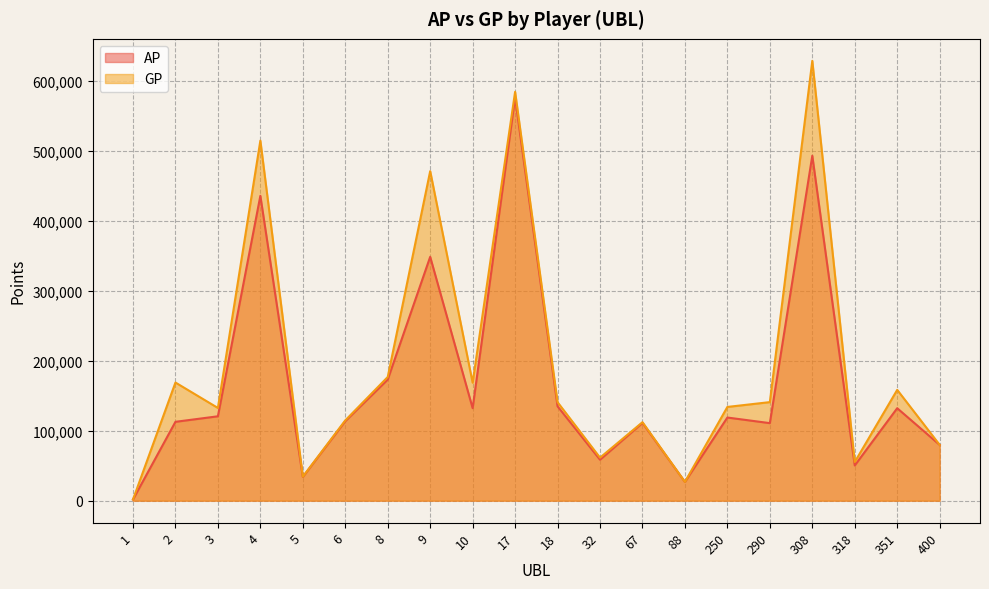

True or false: AP has a value of 46020 at 400.

False